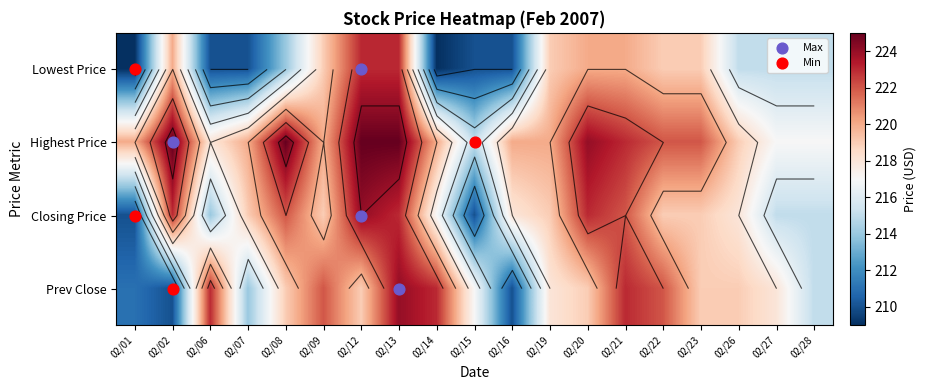

At which category is the sum across all series the highest?

02/13